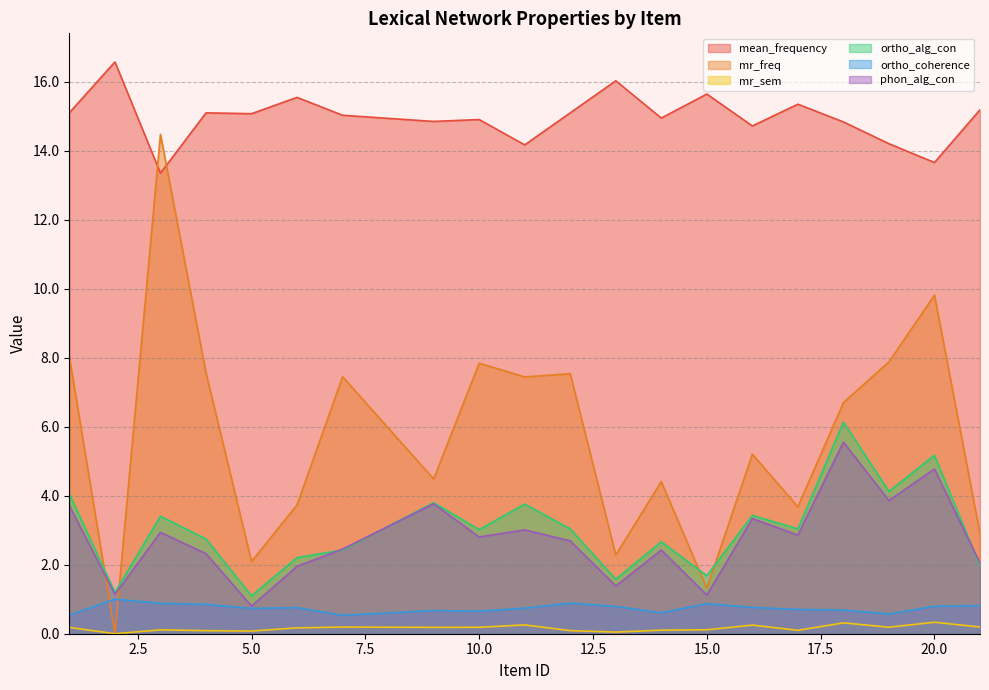

Which series has the widest spread of values?

mr_freq